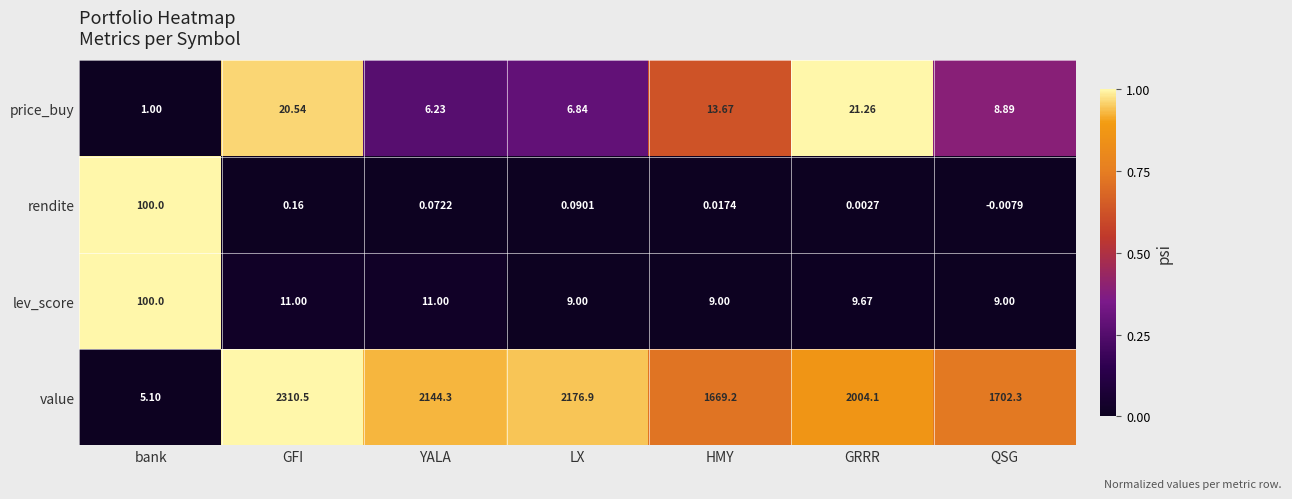

At which category is the sum across all series the highest?

GFI